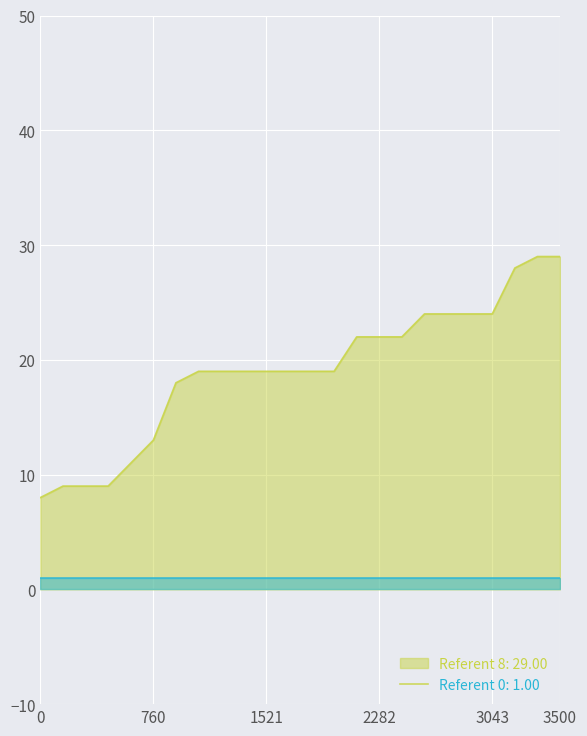

What is the greatest value displayed?

29